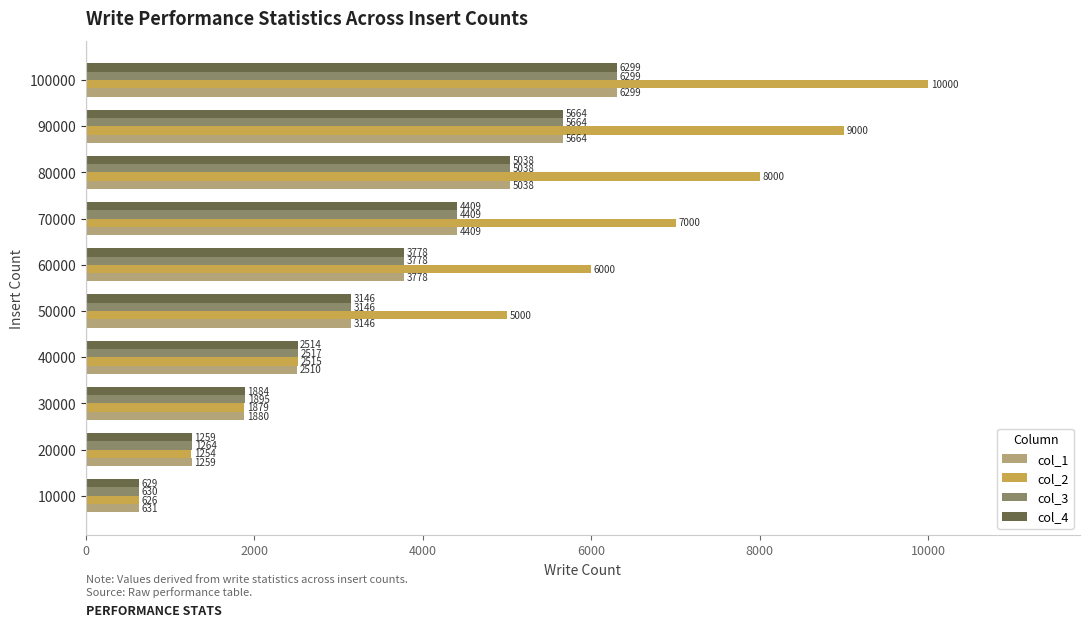

Is it true that col_3 equals 1264 at 20000?

True